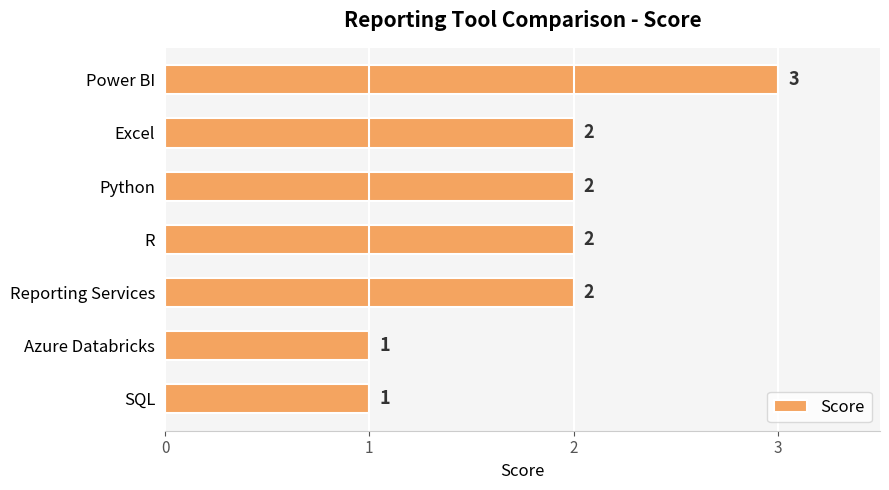

What position from the bottom is Power BI?

7